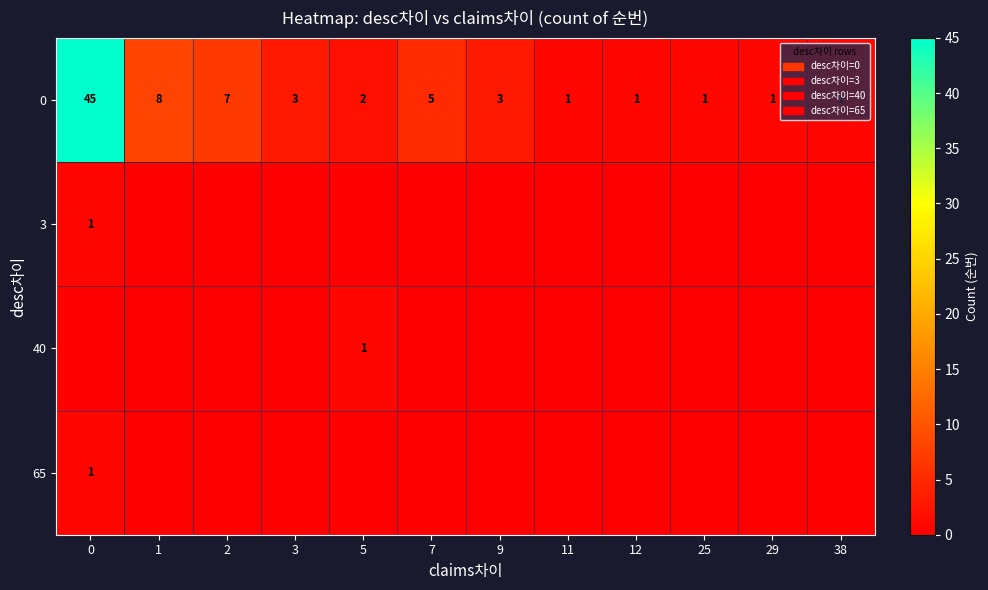

Is it true that 0 equals 2 at 29?

False